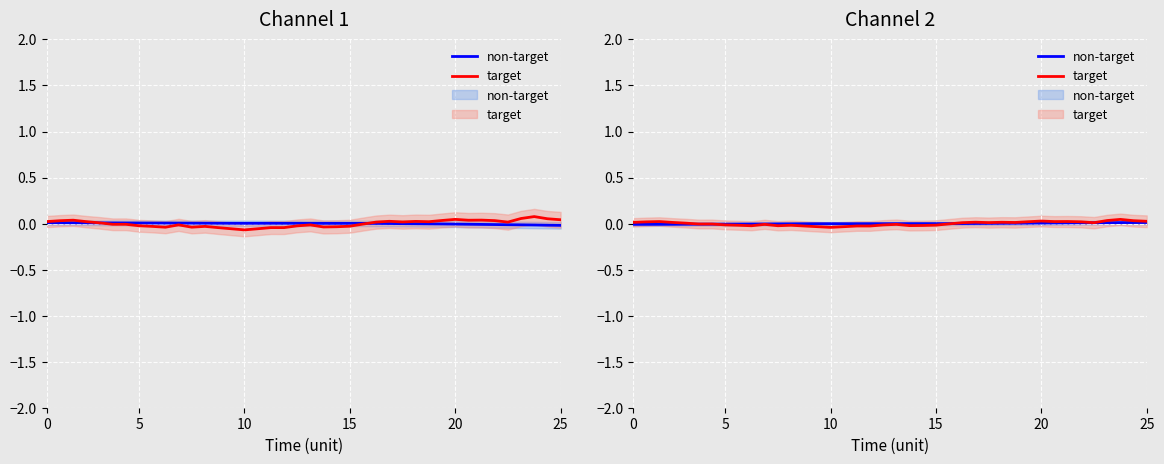

How many data points does each series have?

40